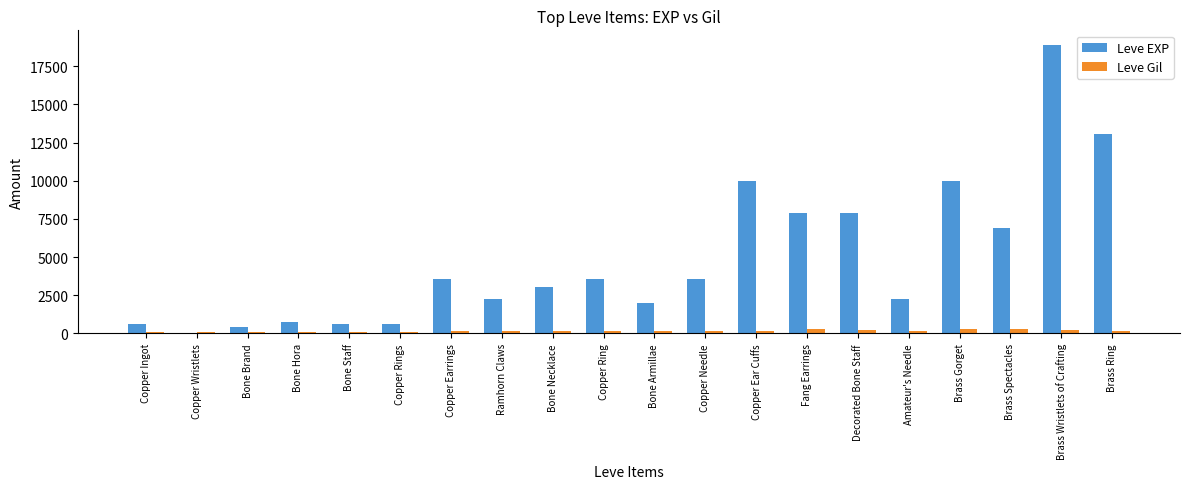

What are all the series names shown in the legend?

Leve EXP, Leve Gil